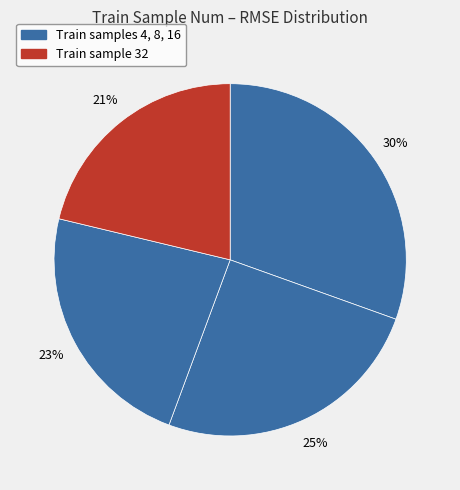

Rank the categories by value from highest to lowest.

4, 8, 16, 32